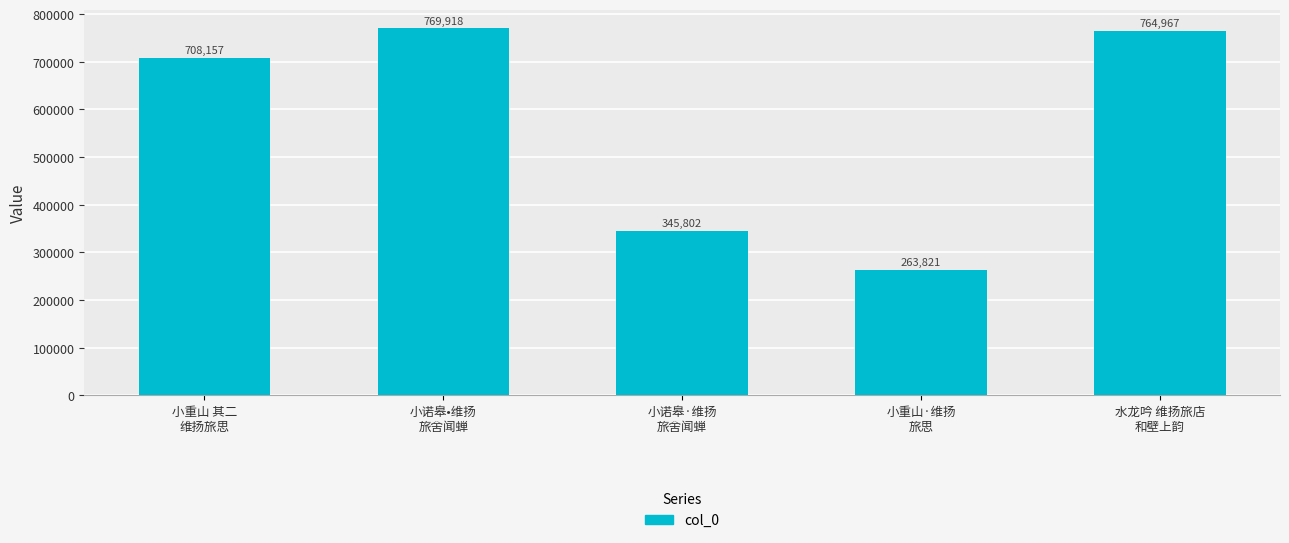

Count the number of data series in this chart.

1